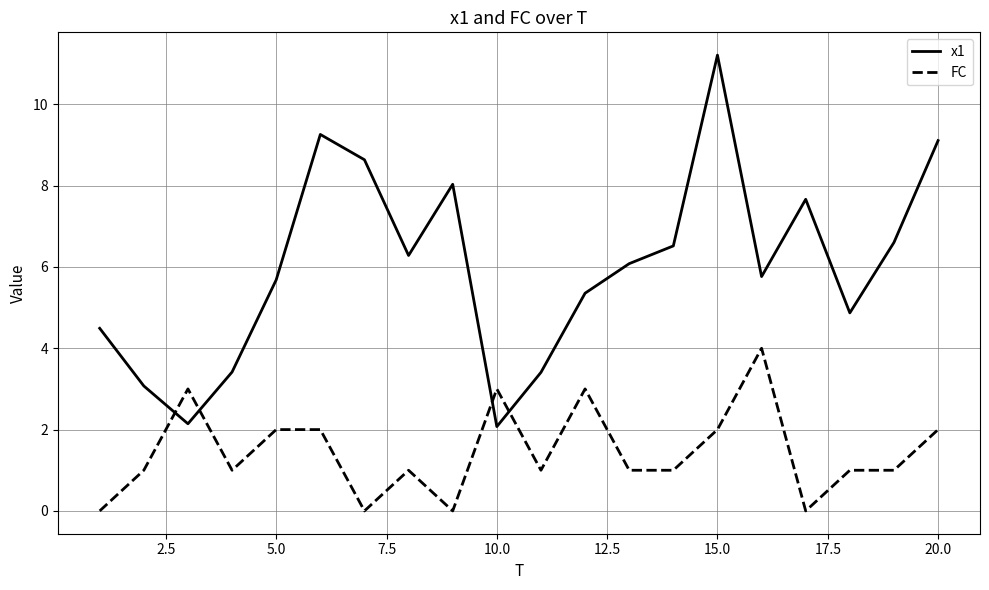

What is the highest value of the FC series?

4.0